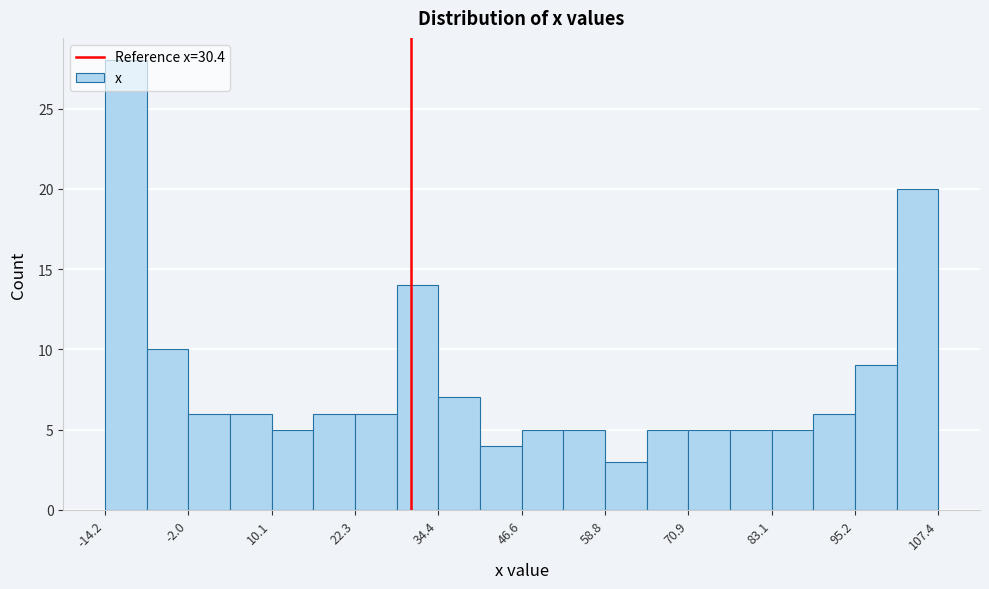

Read against the x-axis, roughly where is the centre of the tallest bar?

-12